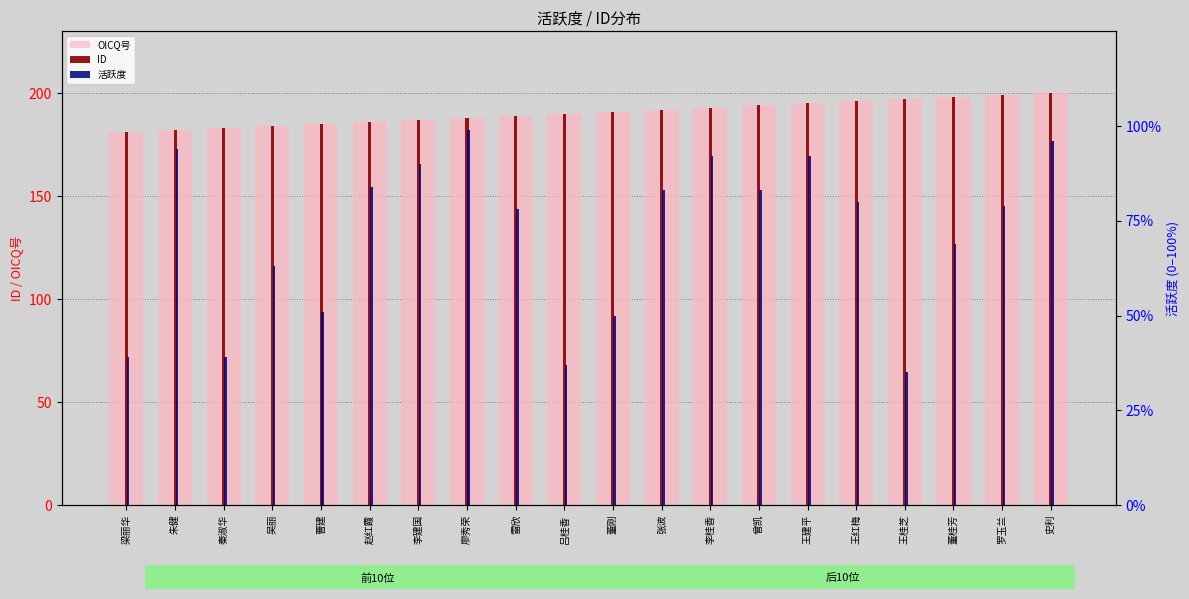

Which series has the widest spread of values?

活跃度